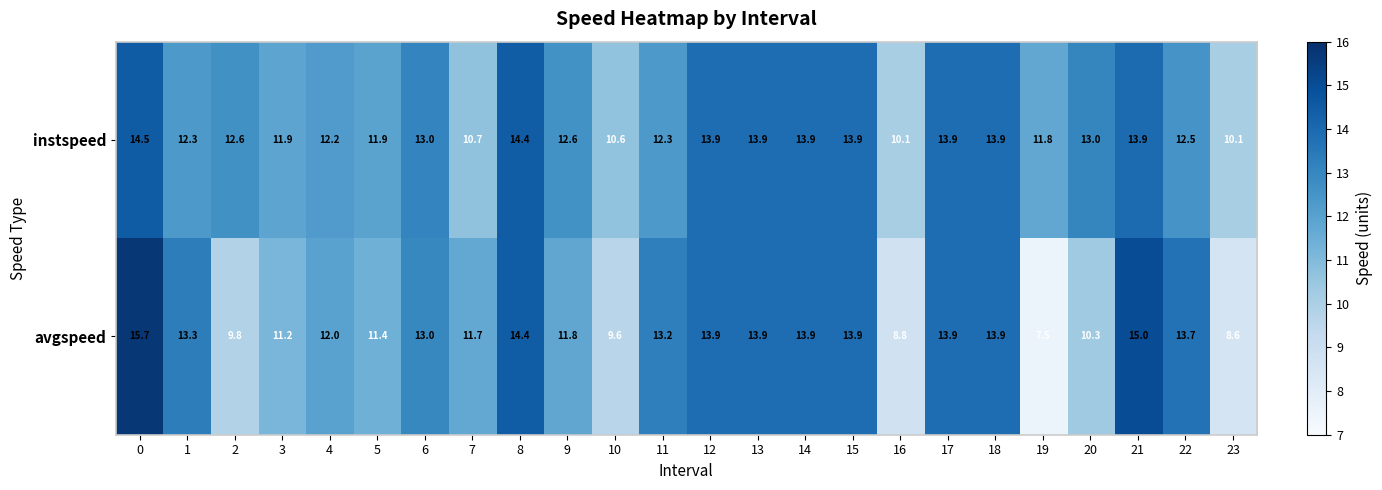

At how many categories does at least one series exceed 12?

17